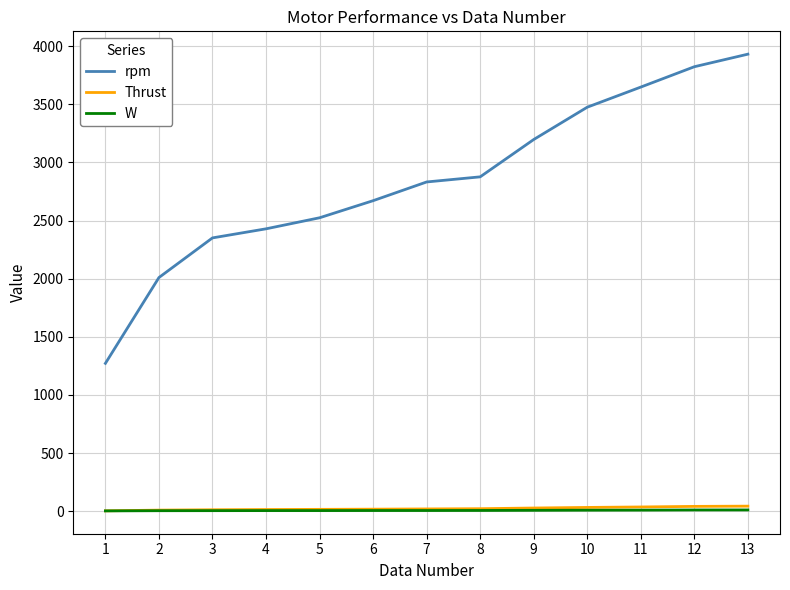

What is the sum of the rpm values at 8 and 4?

5305.0